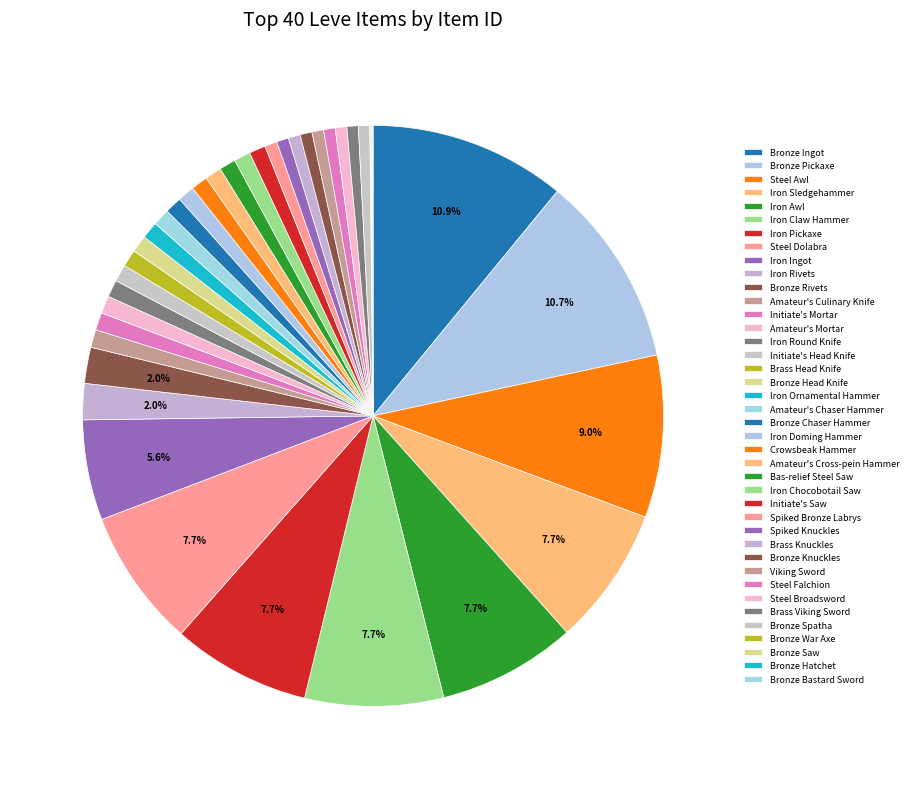

The Bronze Bastard Sword slice represents 1% of the pie. True or false?

False